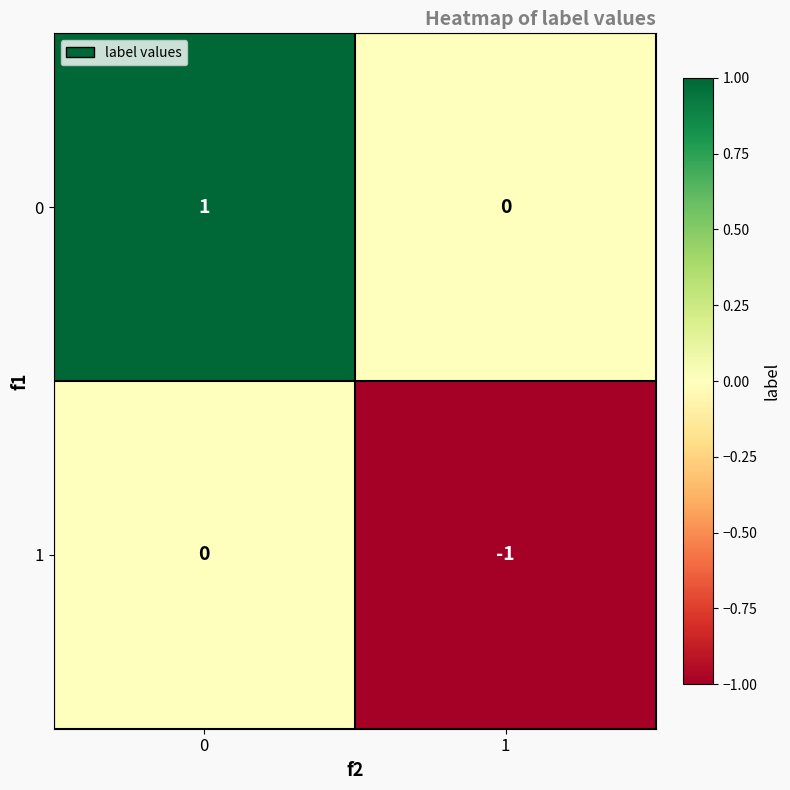

Rank the series at 0 from highest to lowest value.

0, 1